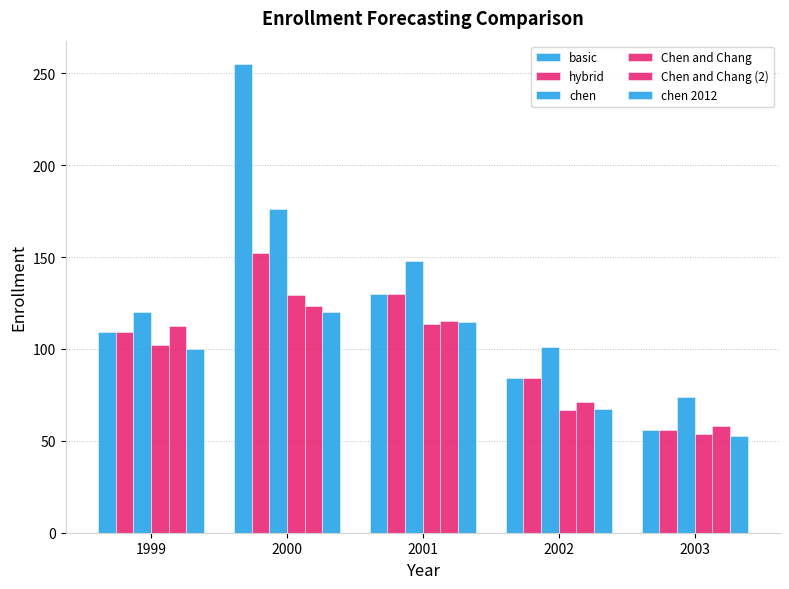

Are the bars horizontal?

No